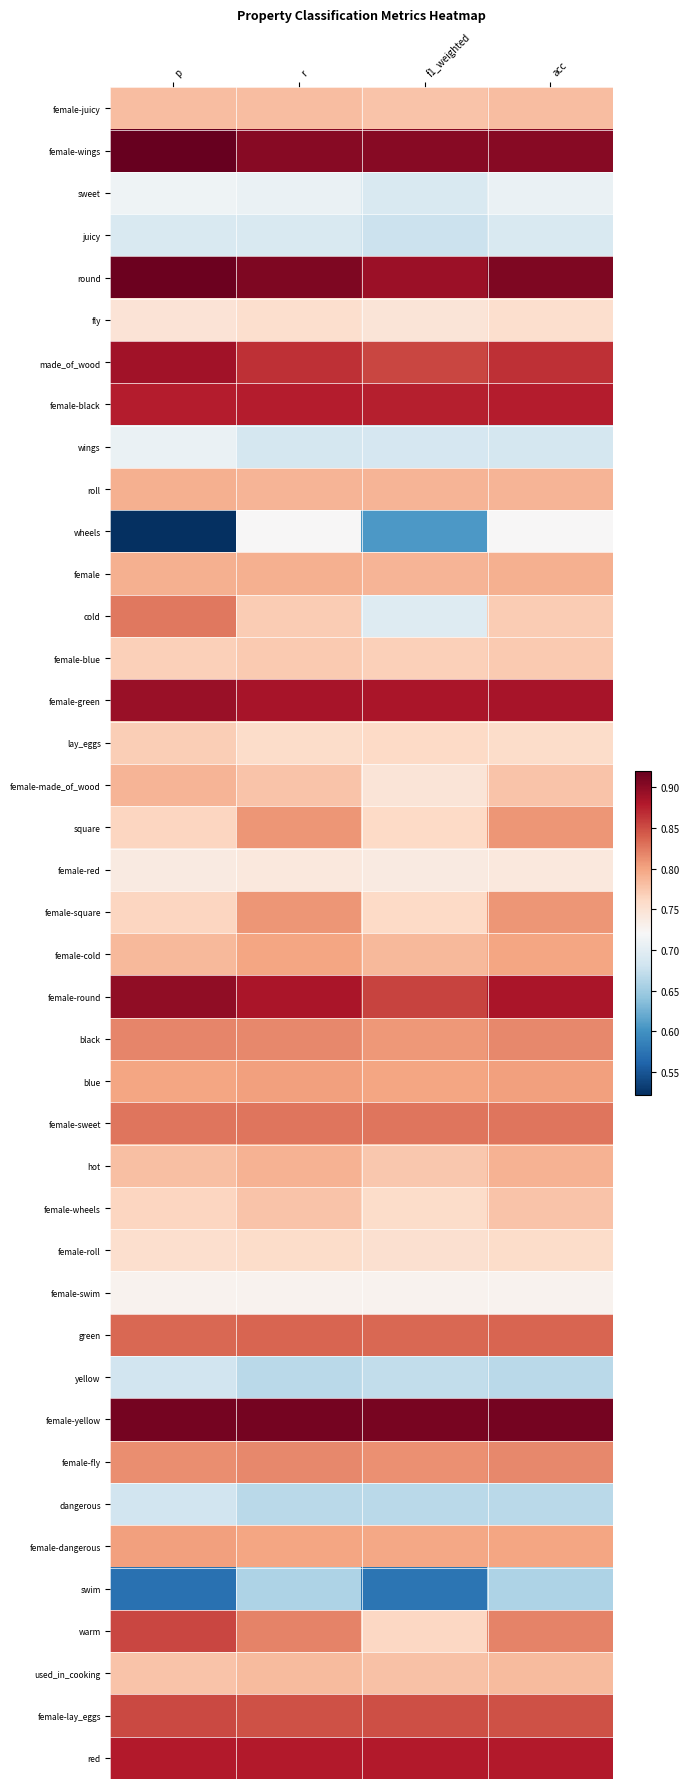

Reading left to right, list all the values displayed in this chart.

female-juicy: p=0.8	r=0.8	f1_weighted=0.8	acc=0.8
female-wings: p=0.9	r=0.9	f1_weighted=0.9	acc=0.9
sweet: p=0.7	r=0.7	f1_weighted=0.7	acc=0.7
juicy: p=0.7	r=0.7	f1_weighted=0.7	acc=0.7
round: p=0.9	r=0.9	f1_weighted=0.9	acc=0.9
fly: p=0.7	r=0.8	f1_weighted=0.7	acc=0.8
made_of_wood: p=0.9	r=0.9	f1_weighted=0.9	acc=0.9
female-black: p=0.9	r=0.9	f1_weighted=0.9	acc=0.9
wings: p=0.7	r=0.7	f1_weighted=0.7	acc=0.7
roll: p=0.8	r=0.8	f1_weighted=0.8	acc=0.8
wheels: p=0.5	r=0.7	f1_weighted=0.6	acc=0.7
female: p=0.8	r=0.8	f1_weighted=0.8	acc=0.8
cold: p=0.8	r=0.8	f1_weighted=0.7	acc=0.8
female-blue: p=0.8	r=0.8	f1_weighted=0.8	acc=0.8
female-green: p=0.9	r=0.9	f1_weighted=0.9	acc=0.9
lay_eggs: p=0.8	r=0.8	f1_weighted=0.8	acc=0.8
female-made_of_wood: p=0.8	r=0.8	f1_weighted=0.7	acc=0.8
square: p=0.8	r=0.8	f1_weighted=0.8	acc=0.8
female-red: p=0.7	r=0.7	f1_weighted=0.7	acc=0.7
female-square: p=0.8	r=0.8	f1_weighted=0.8	acc=0.8
female-cold: p=0.8	r=0.8	f1_weighted=0.8	acc=0.8
female-round: p=0.9	r=0.9	f1_weighted=0.9	acc=0.9
black: p=0.8	r=0.8	f1_weighted=0.8	acc=0.8
blue: p=0.8	r=0.8	f1_weighted=0.8	acc=0.8
female-sweet: p=0.8	r=0.8	f1_weighted=0.8	acc=0.8
hot: p=0.8	r=0.8	f1_weighted=0.8	acc=0.8
female-wheels: p=0.8	r=0.8	f1_weighted=0.8	acc=0.8
female-roll: p=0.8	r=0.8	f1_weighted=0.8	acc=0.8
female-swim: p=0.7	r=0.7	f1_weighted=0.7	acc=0.7
green: p=0.8	r=0.8	f1_weighted=0.8	acc=0.8
yellow: p=0.7	r=0.7	f1_weighted=0.7	acc=0.7
female-yellow: p=0.9	r=0.9	f1_weighted=0.9	acc=0.9
female-fly: p=0.8	r=0.8	f1_weighted=0.8	acc=0.8
dangerous: p=0.7	r=0.7	f1_weighted=0.7	acc=0.7
female-dangerous: p=0.8	r=0.8	f1_weighted=0.8	acc=0.8
swim: p=0.6	r=0.7	f1_weighted=0.6	acc=0.7
warm: p=0.9	r=0.8	f1_weighted=0.8	acc=0.8
used_in_cooking: p=0.8	r=0.8	f1_weighted=0.8	acc=0.8
female-lay_eggs: p=0.9	r=0.8	f1_weighted=0.8	acc=0.8
red: p=0.9	r=0.9	f1_weighted=0.9	acc=0.9